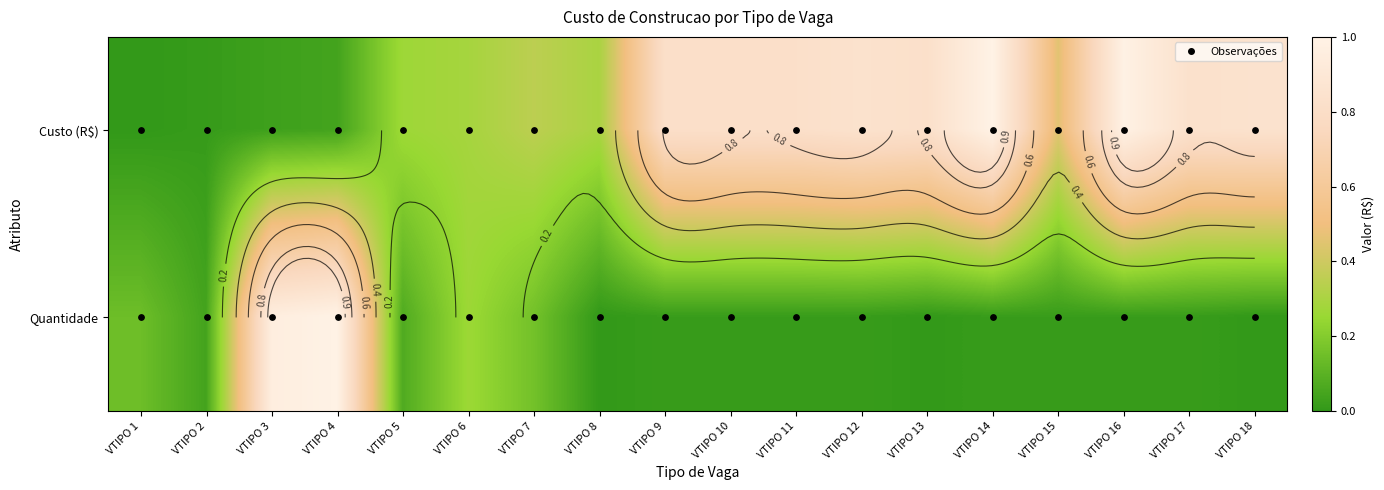

How many distinct data groups are displayed?

2